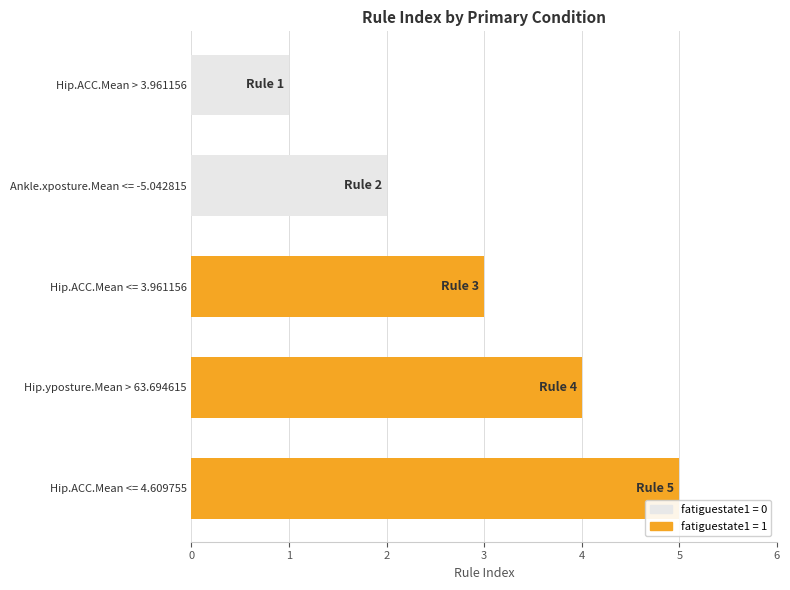

Which label corresponds to the smallest value in the chart?

Hip.ACC.Mean > 3.961156